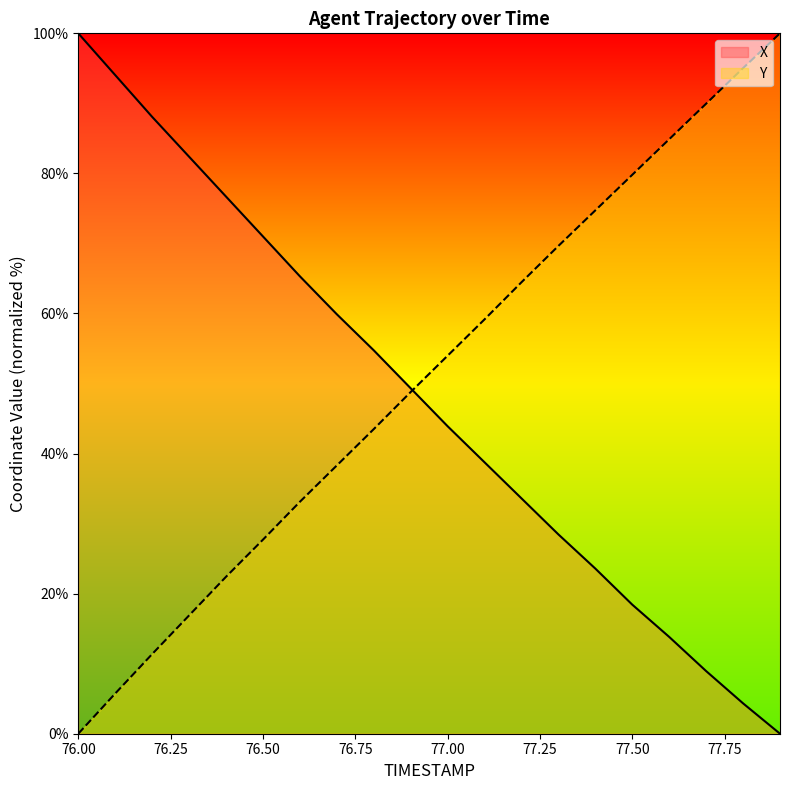

True or false: Y has more than 0 points higher than both neighbors.

False